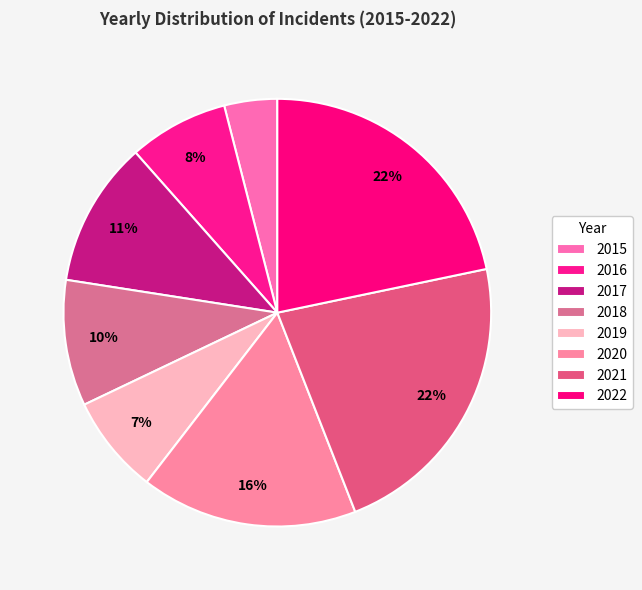

Is 2019 the majority of the pie?

No